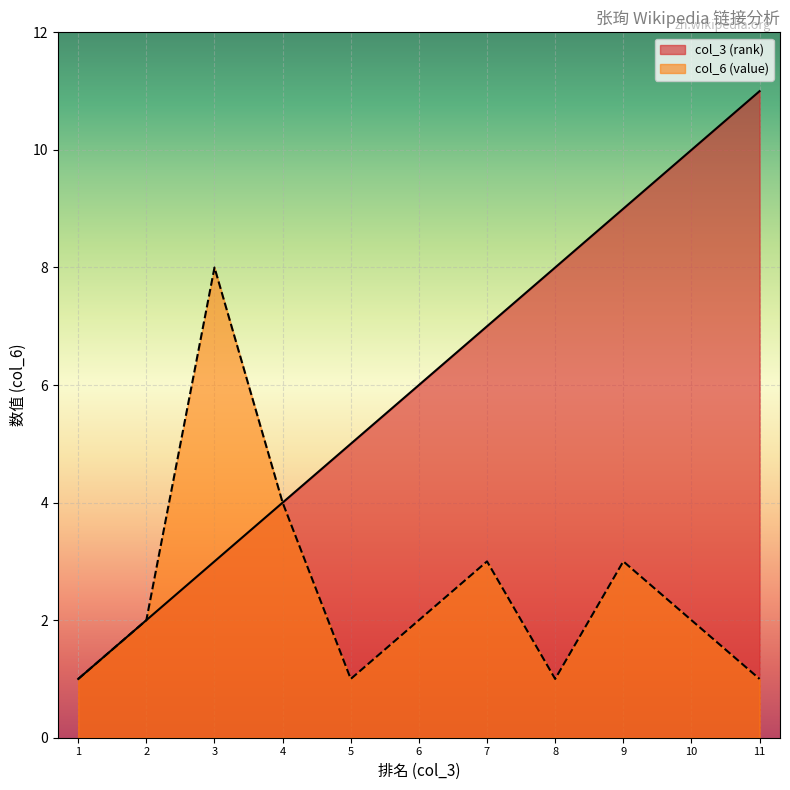

What is the highest value of the col_6 (value) series?

8